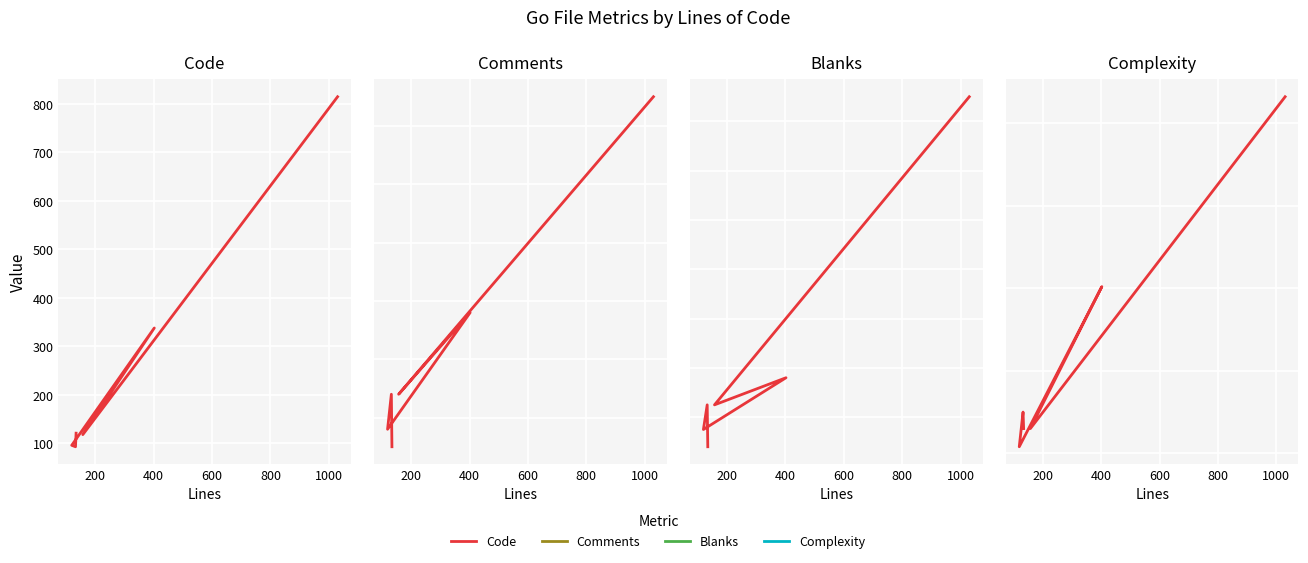

What is the minimum value for Comments?

5